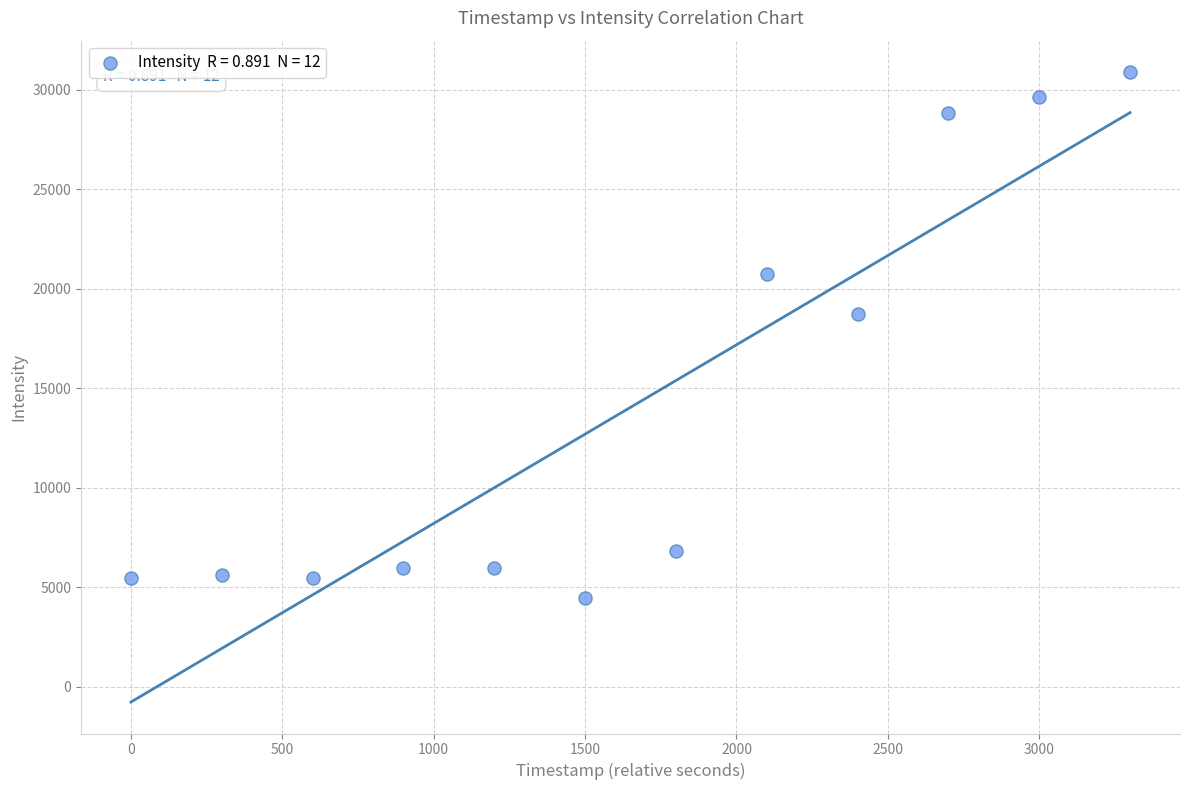

What is the range of X values (max minus min)?

3300.0